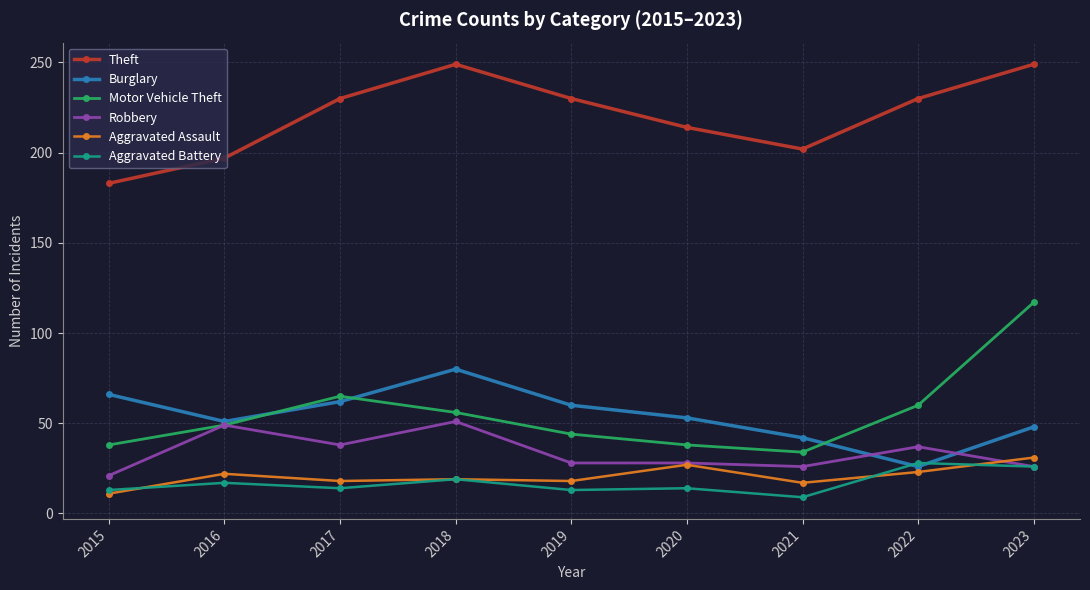

What is the approximate value of Aggravated Assault at 2021, to the nearest 10?

20